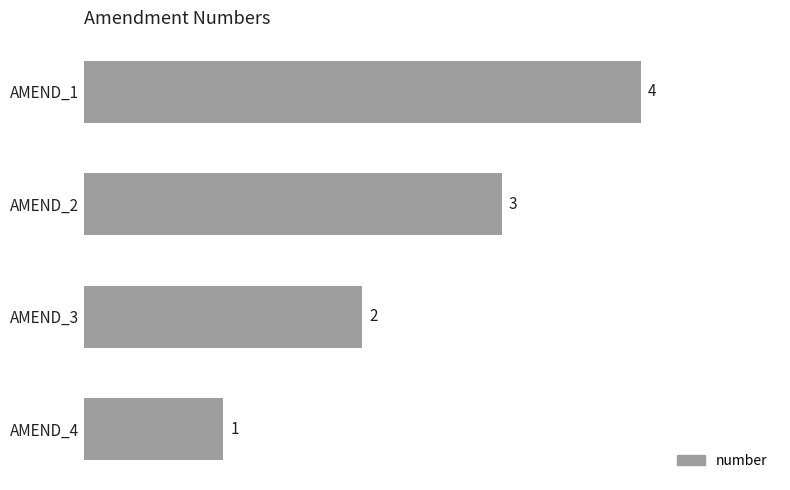

At which label is the value closest to 2?

AMEND_3